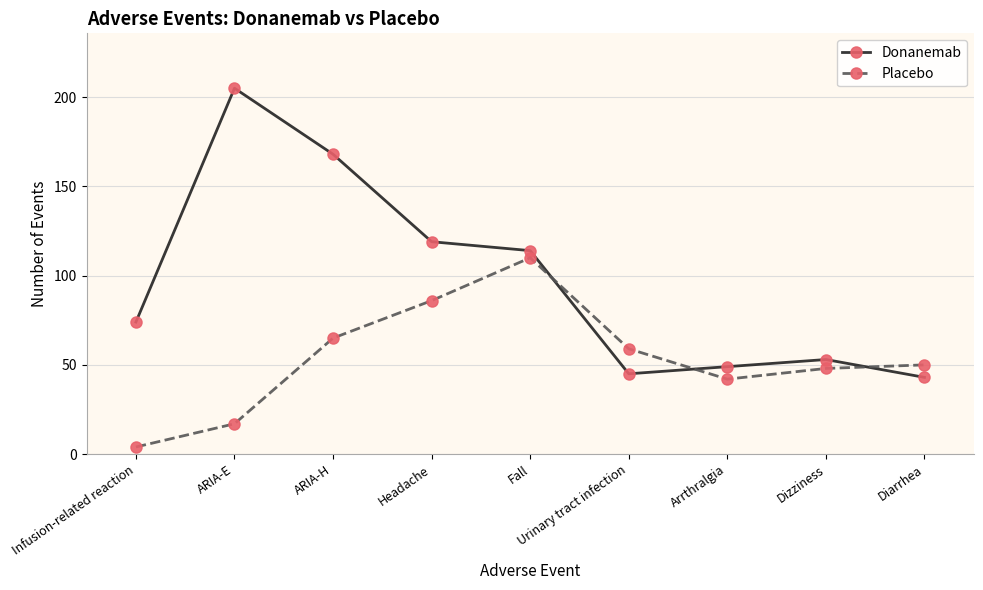

How many interior local valleys does the Donanemab series have?

1